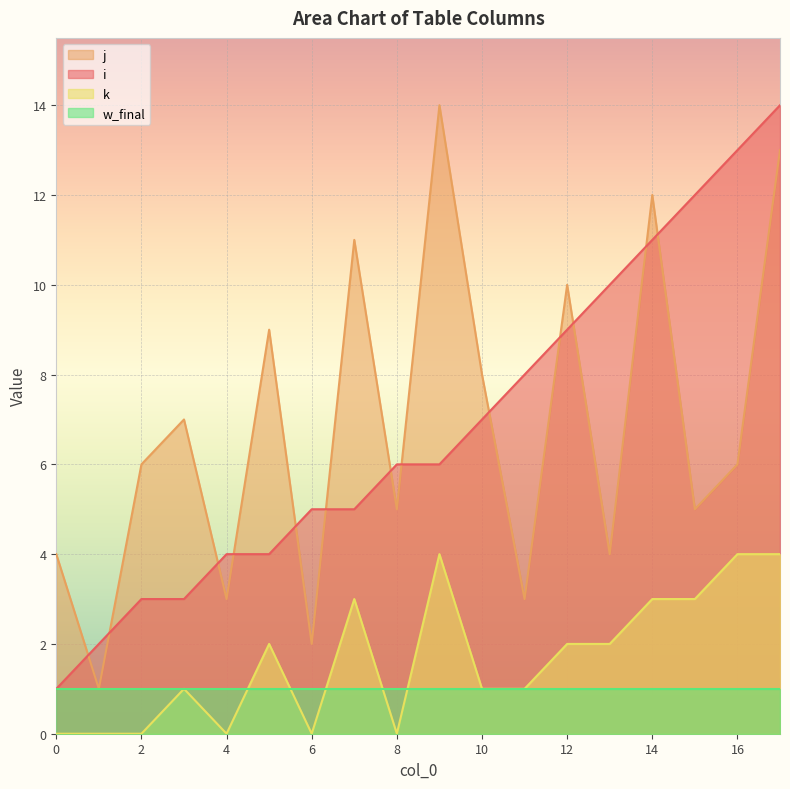

How many interior local valleys does the j series have?

7